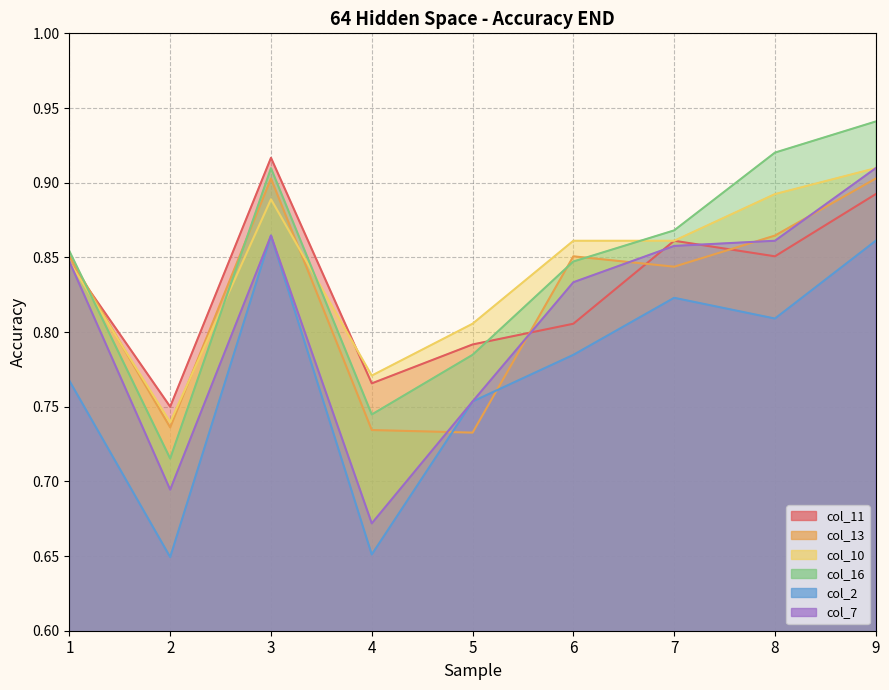

What is the total value across all series at 7?

5.1